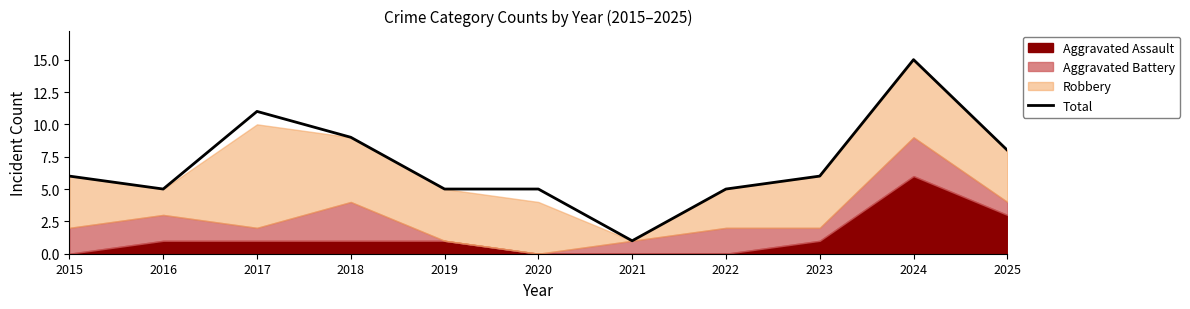

Where does the data first go above 6?

2017